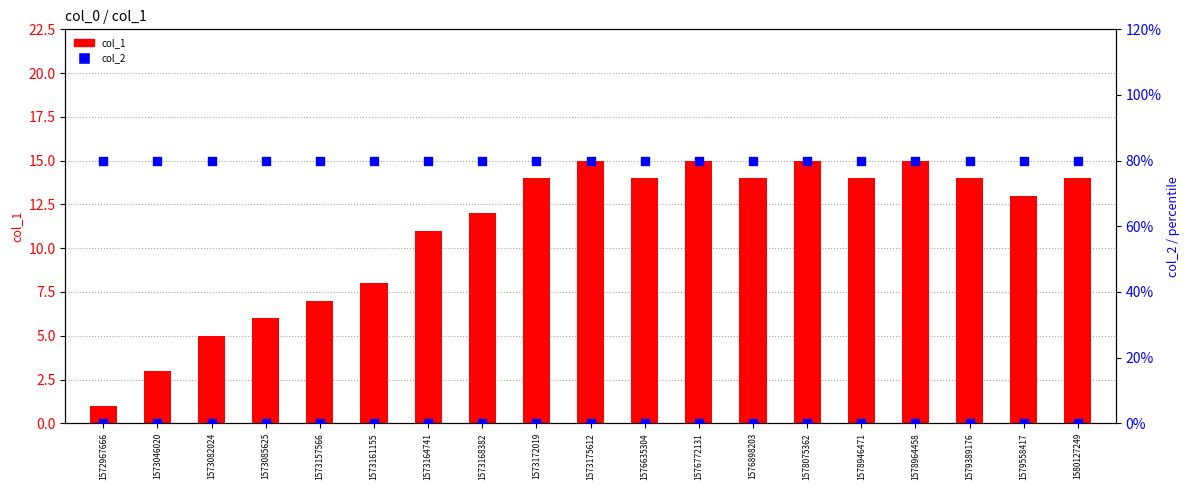

Which series contains the highest Y value?

col_2 (rank)